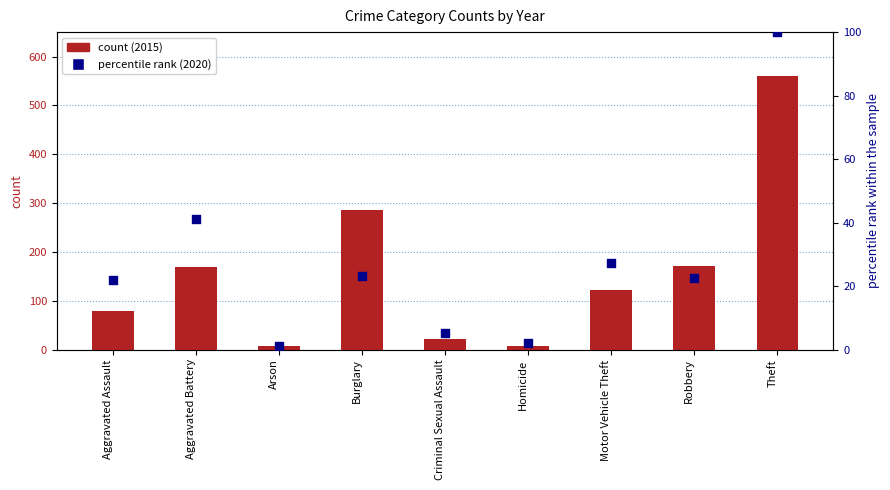

What is the total value across all series at Arson?

9.1